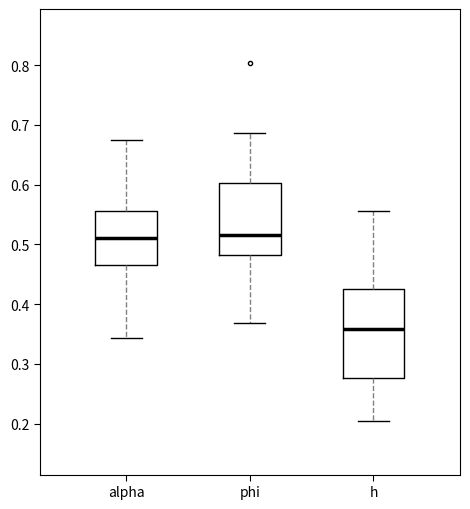

Which box has the lowest median line?

h